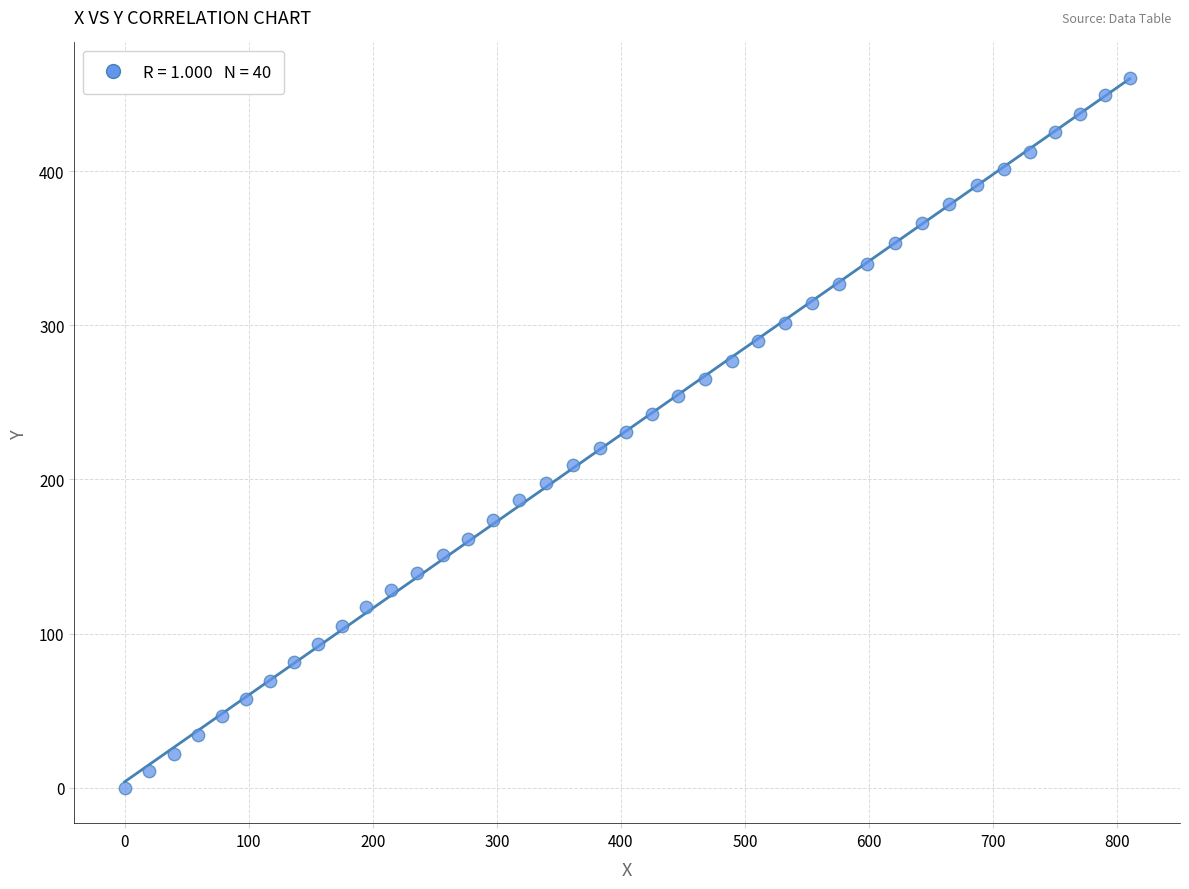

What is the range of Y values (max minus min)?

460.6